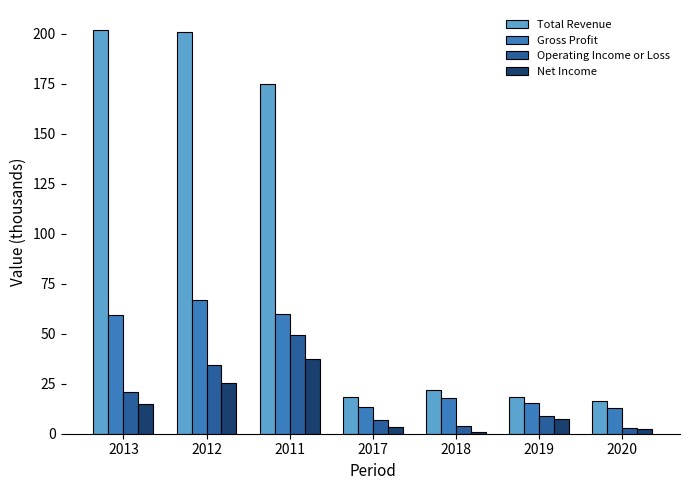

Which series has the largest total across all categories?

Total Revenue